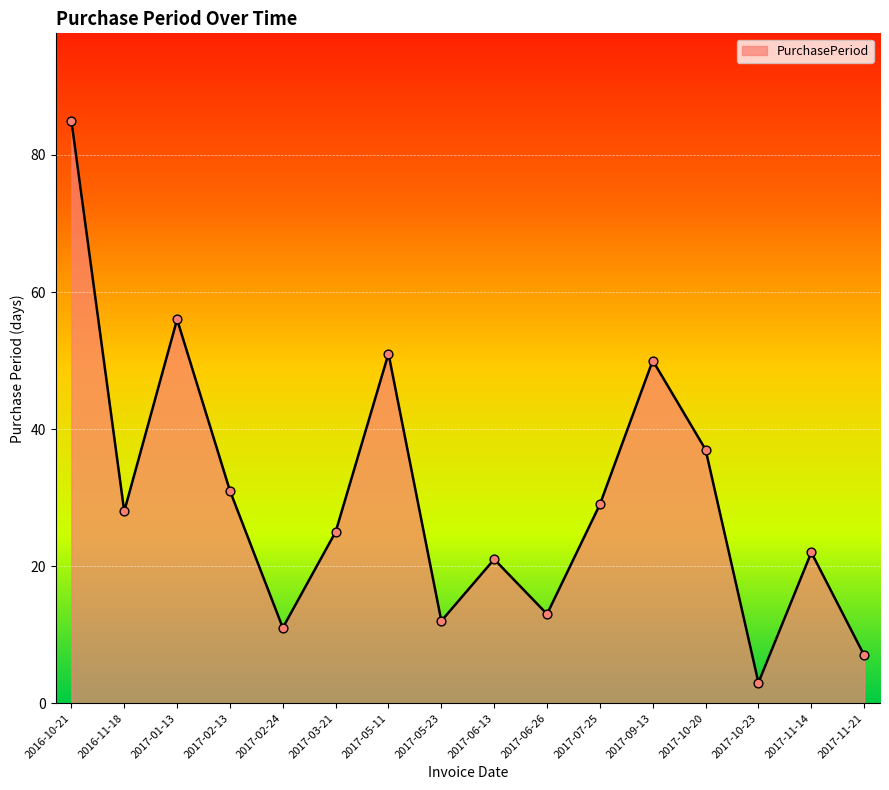

What is the change in value from 2017-10-23 to 2017-11-14?

+19